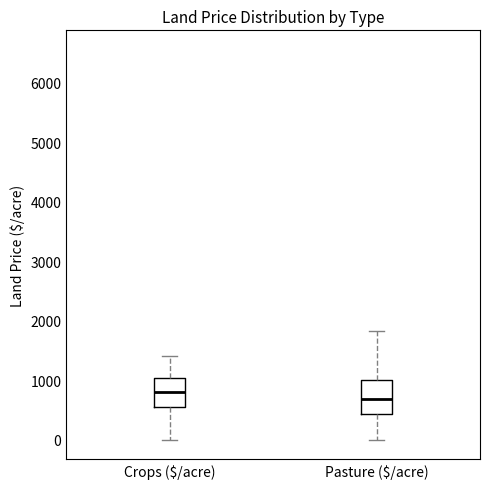

Which box's median line is the lowest?

Pasture ($/acre)